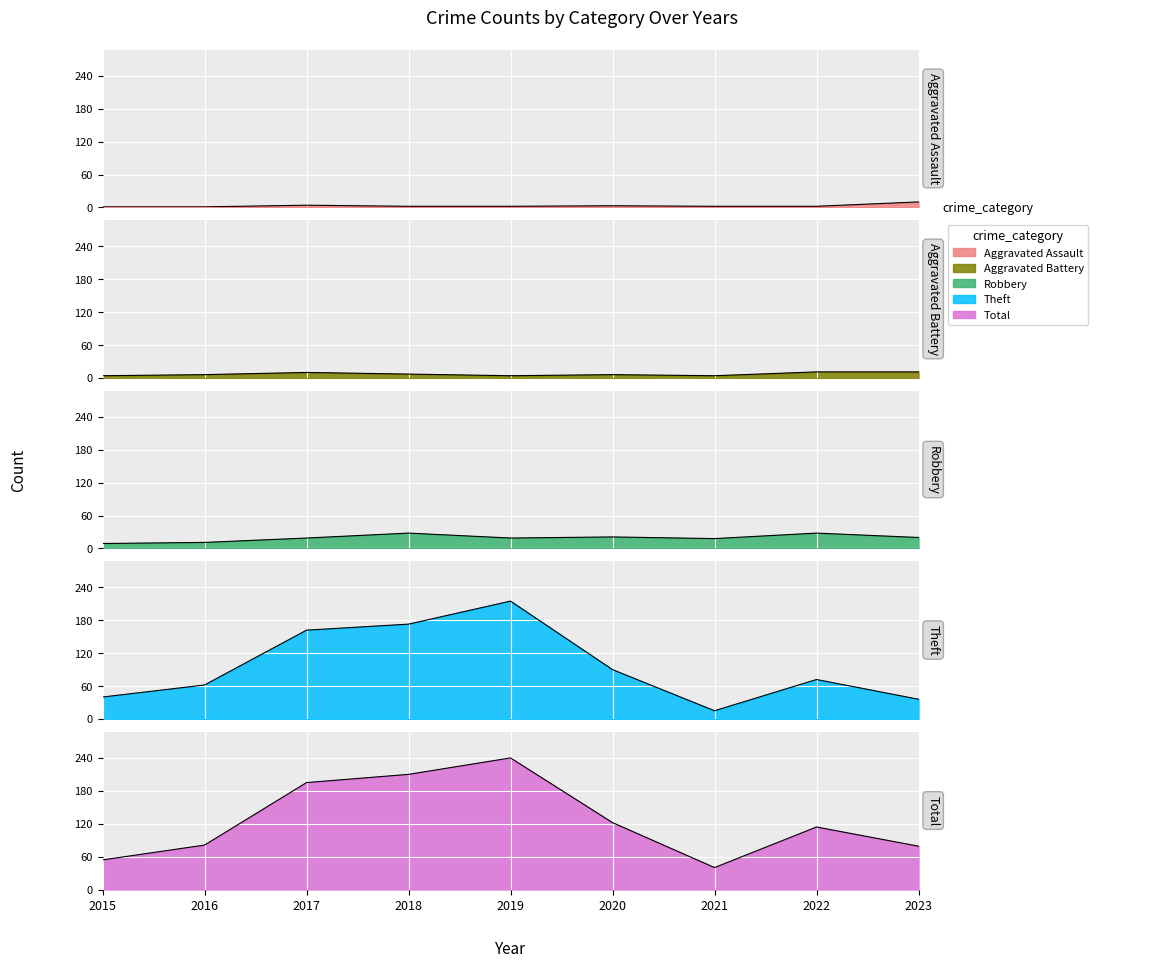

What is the total value across all series at 2017?

390